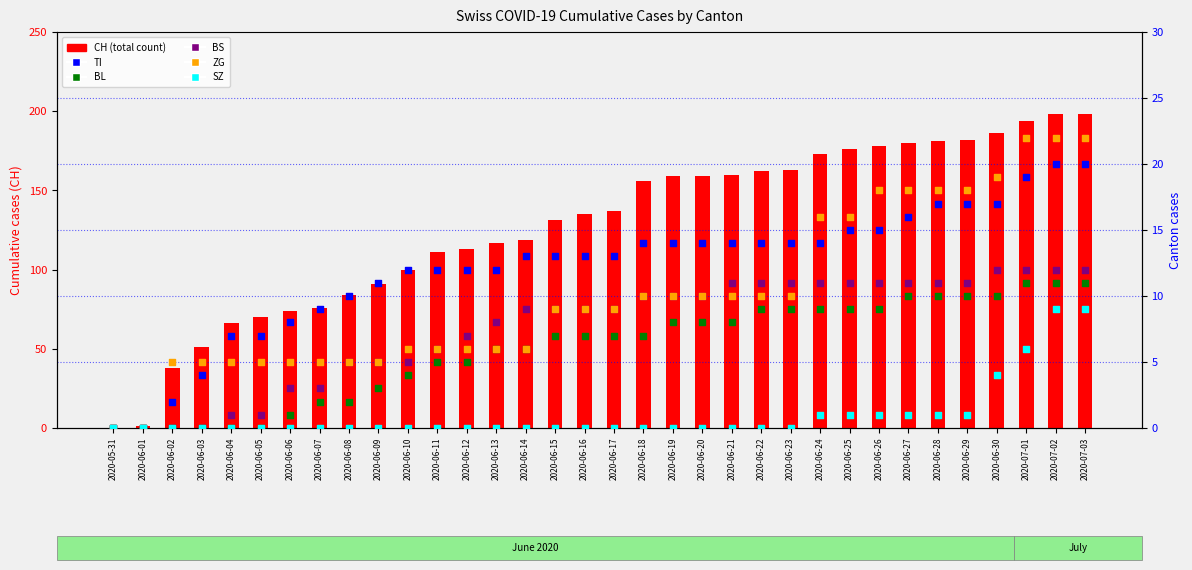

Which series has the largest total across all categories?

CH (total)